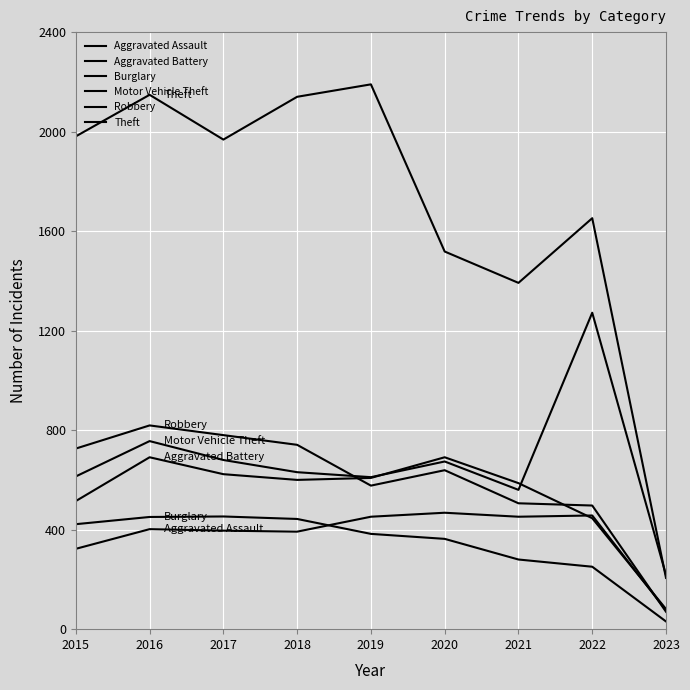

How many lines are shown in the chart?

6